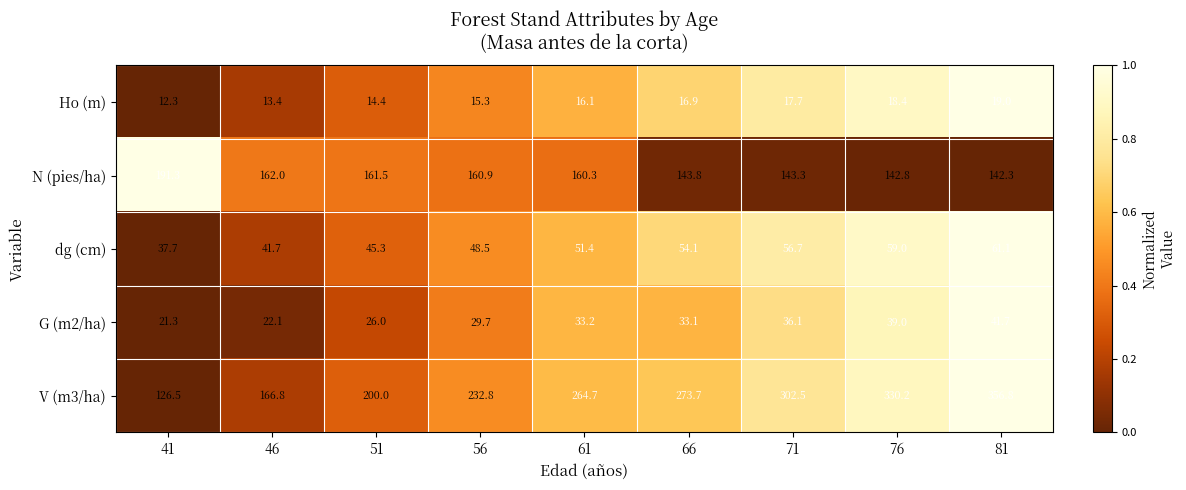

How many series are shown in this chart?

5